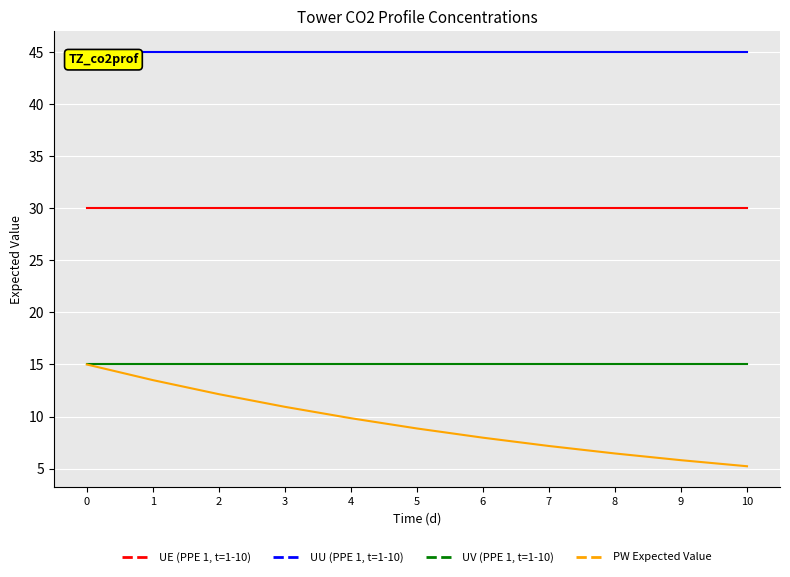

The PW Expected Value series shows 2.4 at 6. True or false?

False